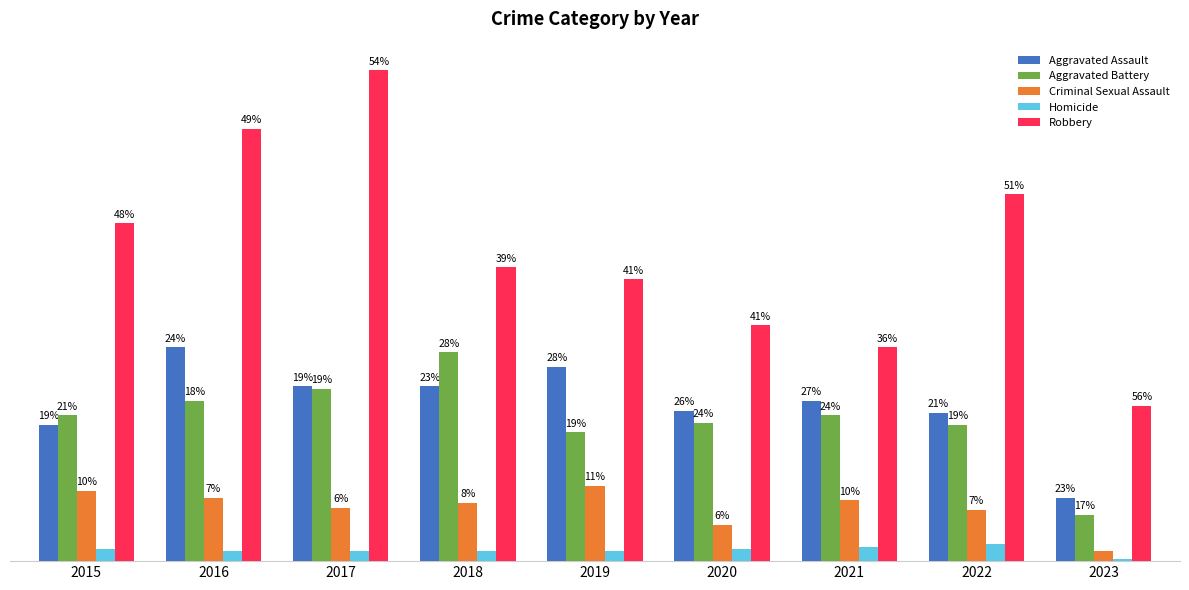

Are the bars horizontal?

No